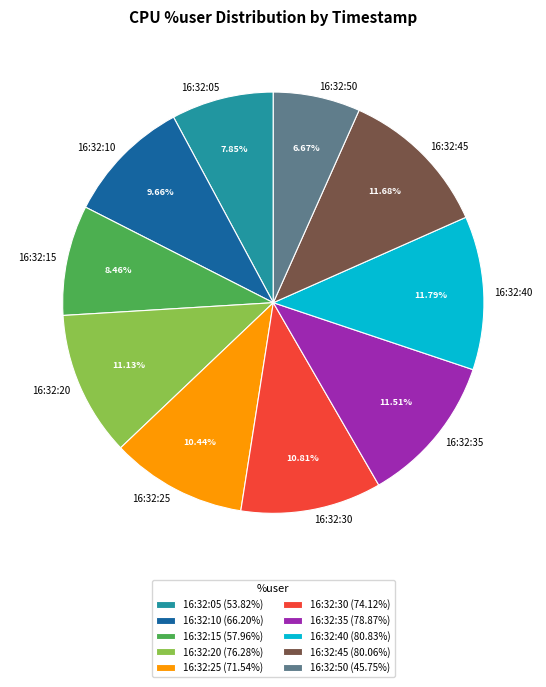

To the nearest percent, what is the average slice percentage?

10%